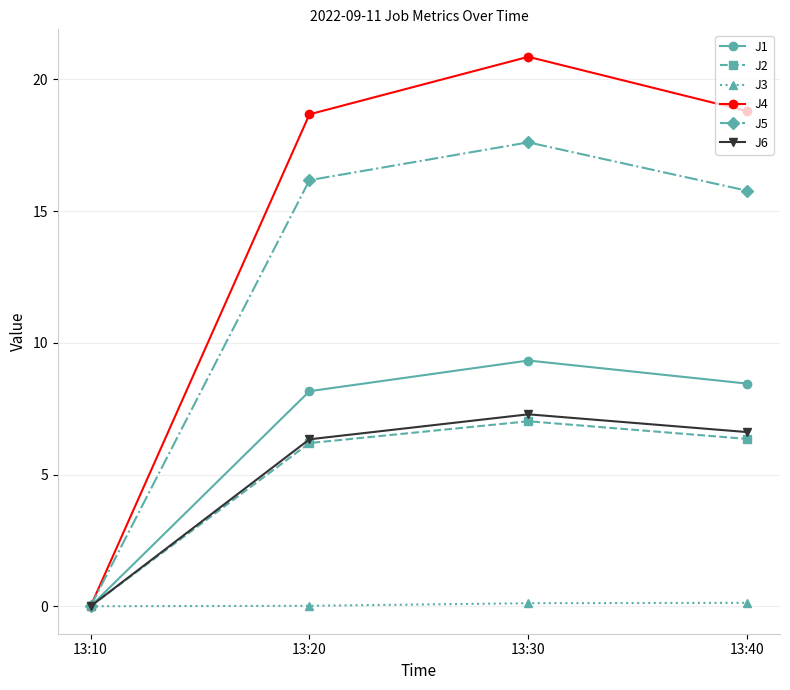

The value of J1 at 13:40 is 8.4. True or false?

True